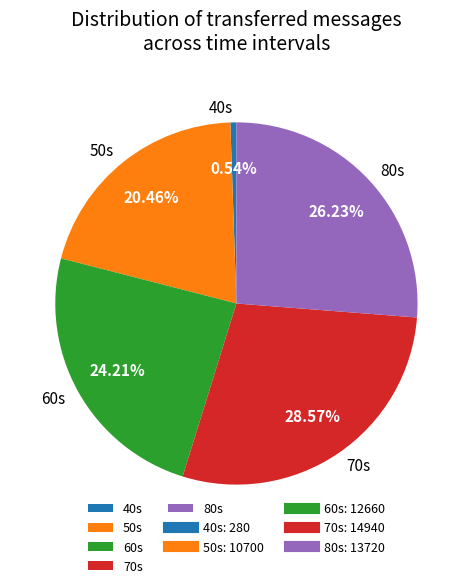

Count the number of slices in the pie.

5